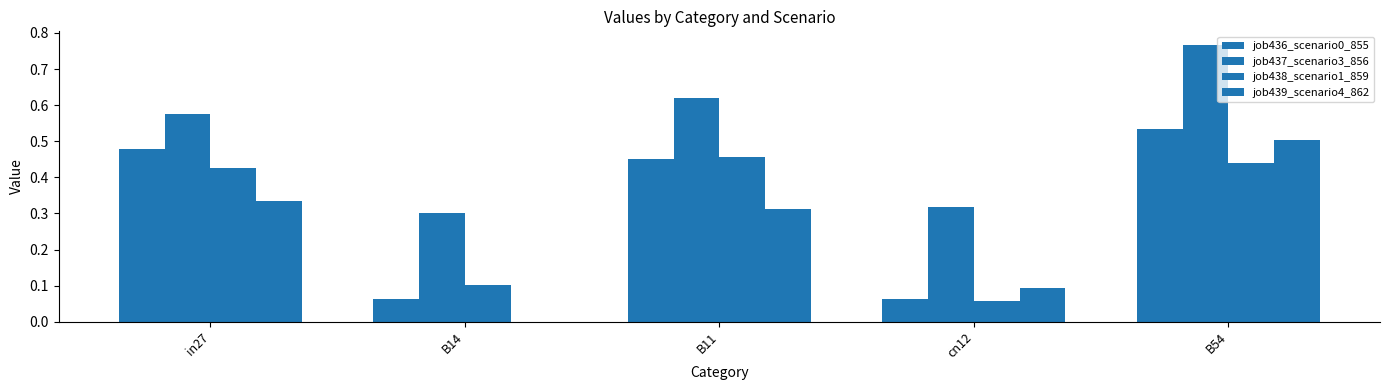

Are the bars horizontal?

No